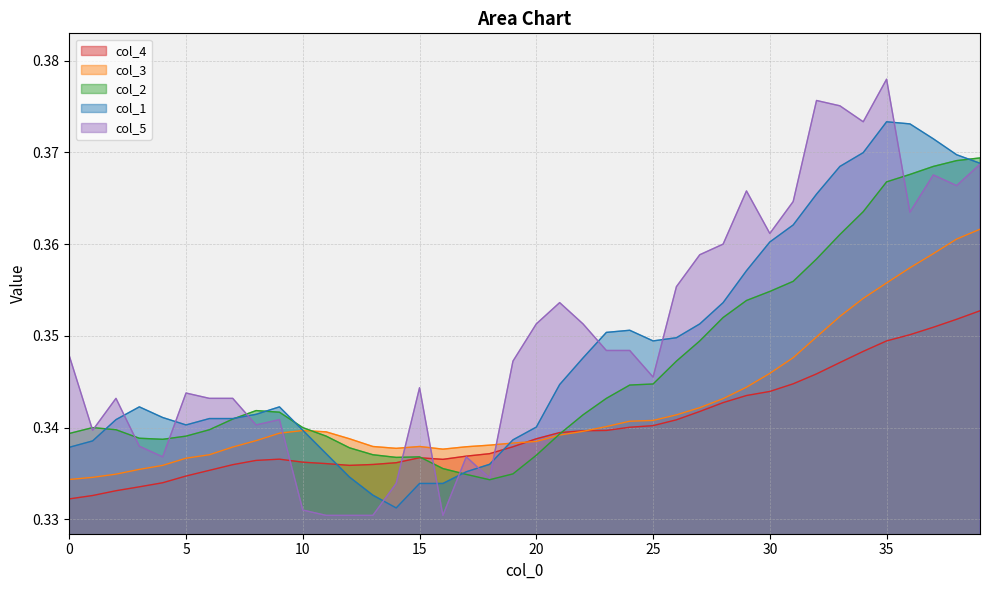

At how many categories does at least one series exceed 0?

40